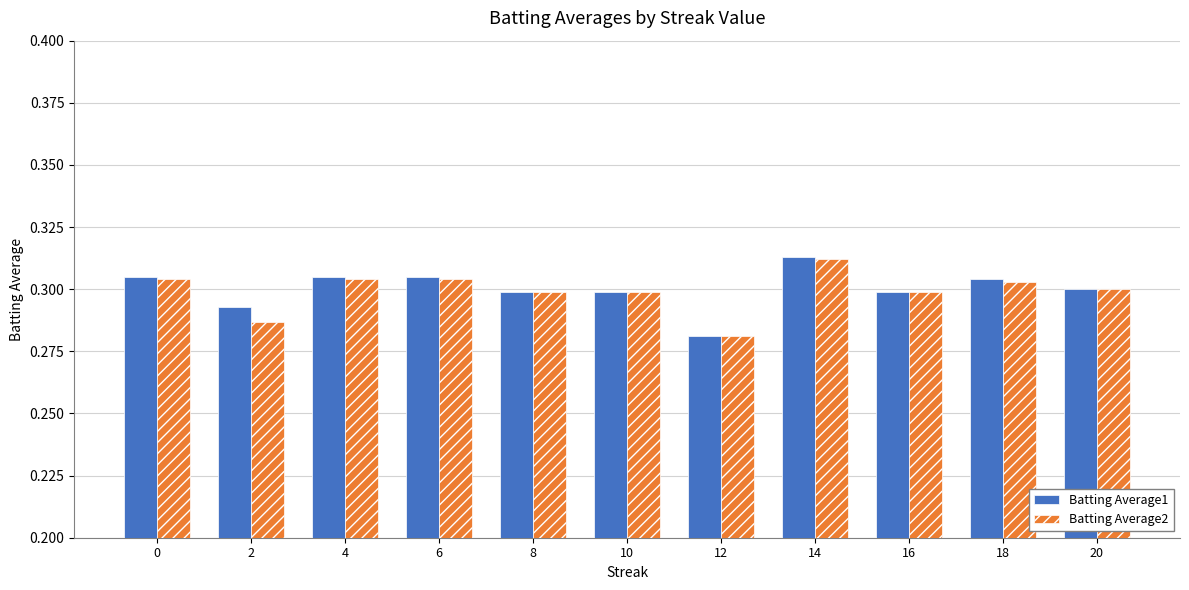

What is the total value across all series at 14?

0.6